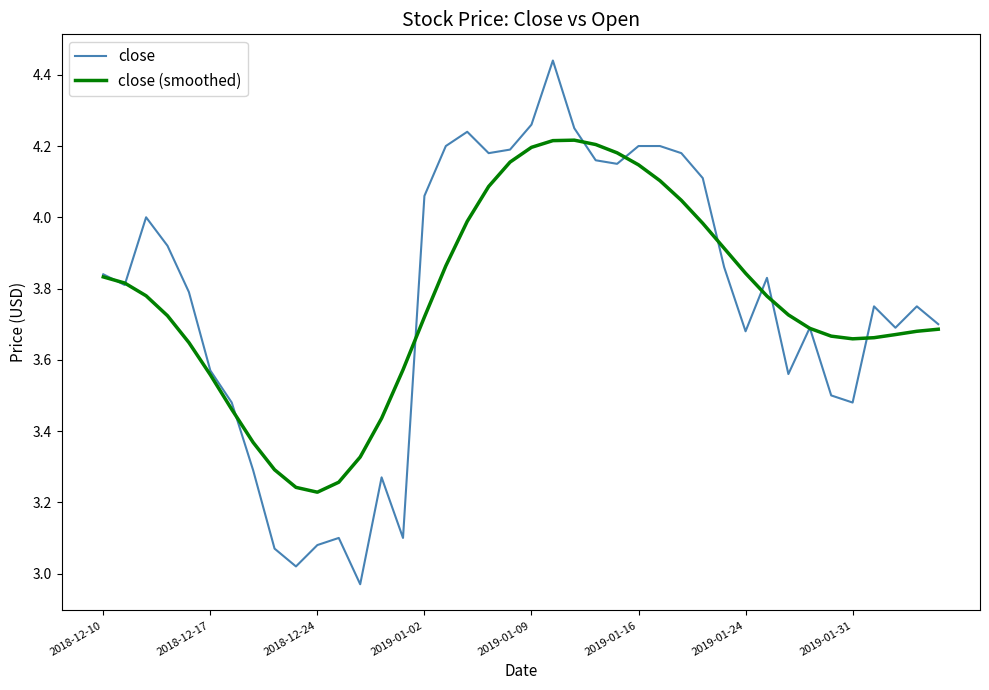

Which series has the widest spread of values?

close